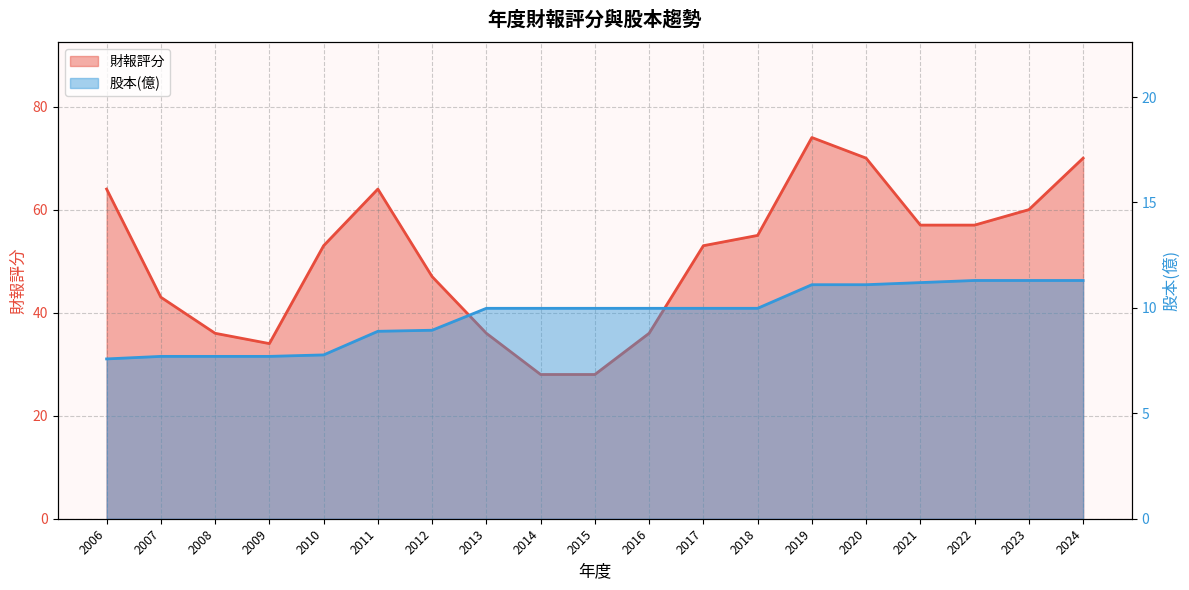

The 股本(億) series shows 7.8 at 2010. True or false?

True